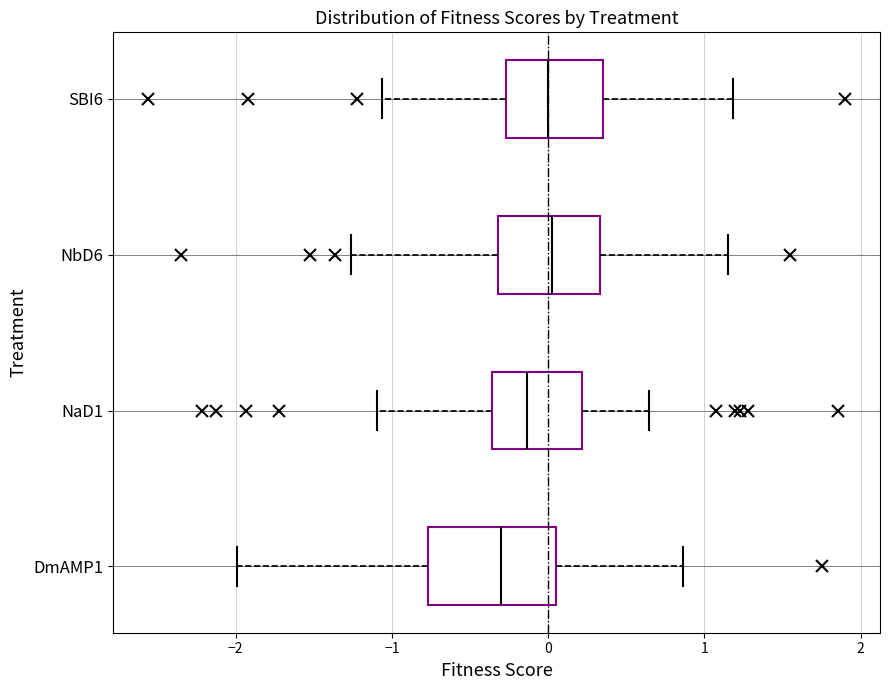

Reading bottom to top, transcribe this box plot: for each box, give where its median line is, the range the box spans, and where its two whiskers end, as read against the x-axis. The values are not printed on the chart, so give them approximately, as read against the axis.

DmAMP1: median -0.3, box -0.8 to 0.0, whiskers -2.0 to 0.9
NaD1: median -0.1, box -0.4 to 0.2, whiskers -1.1 to 0.6
NbD6: median 0.0, box -0.3 to 0.3, whiskers -1.3 to 1.1
SBI6: median 0.0, box -0.3 to 0.4, whiskers -1.1 to 1.2